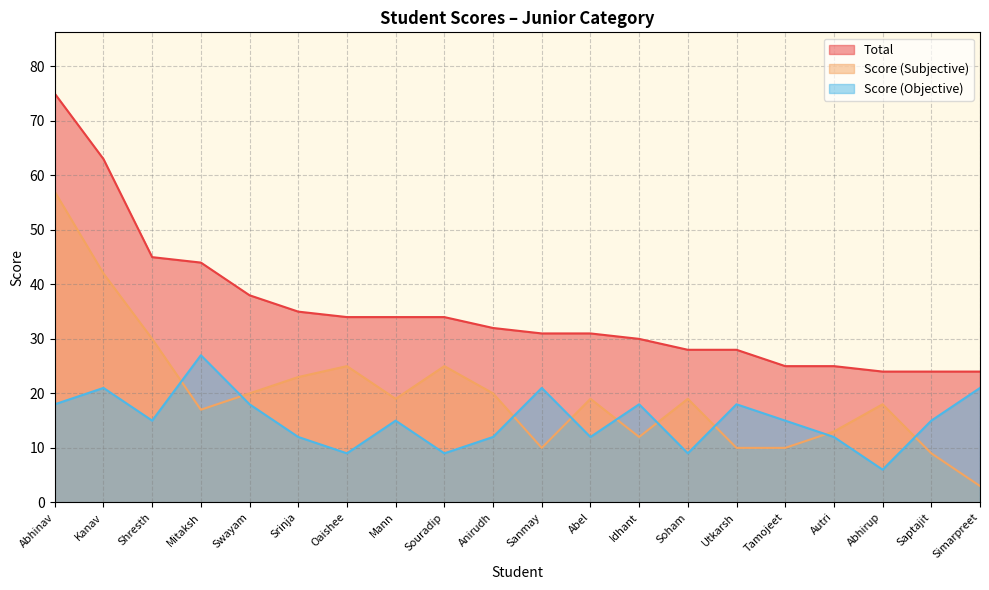

Is it true that Score (Subjective) equals 39 at Srinja?

False